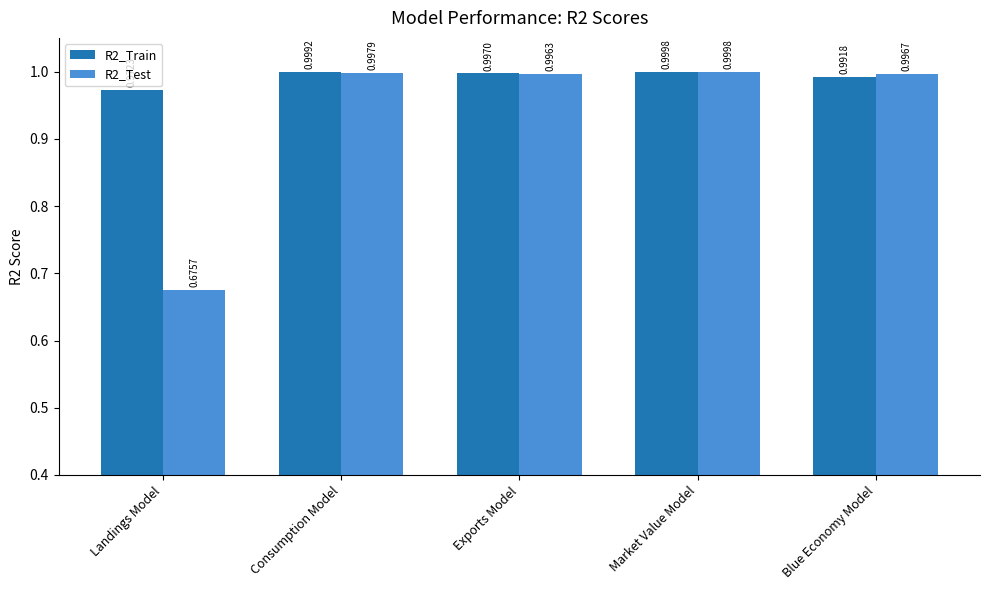

At which label is R2_Test closest to 0?

Landings Model